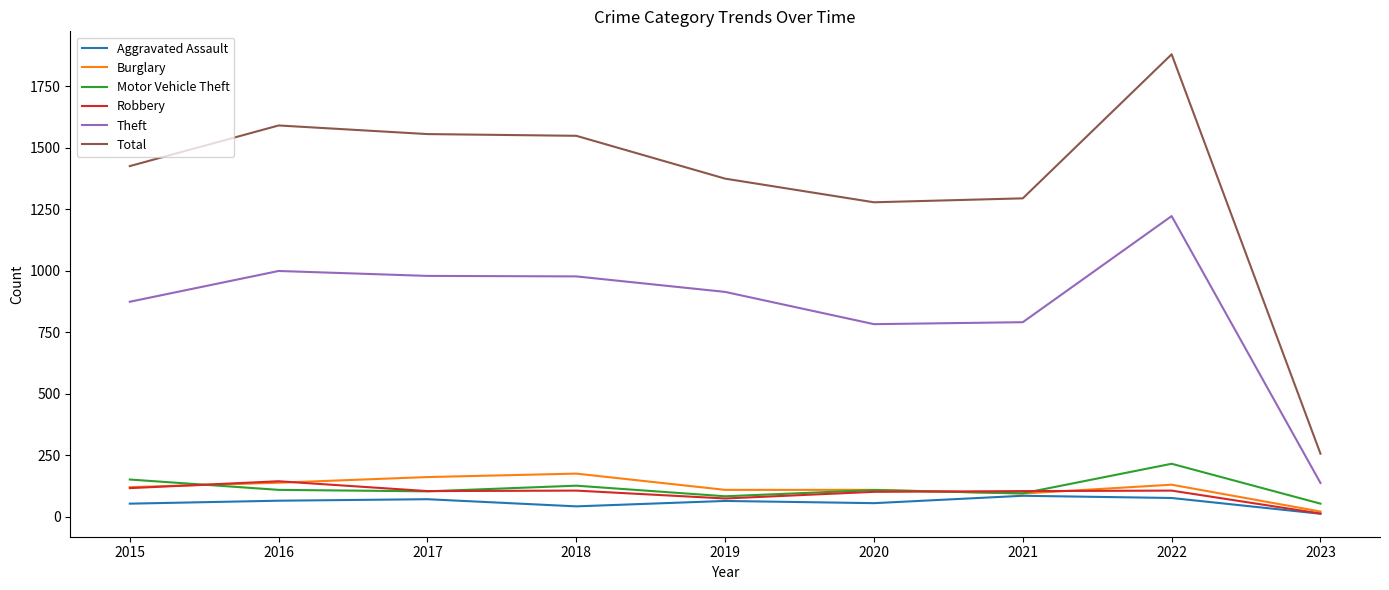

Count the number of categories in the chart.

9